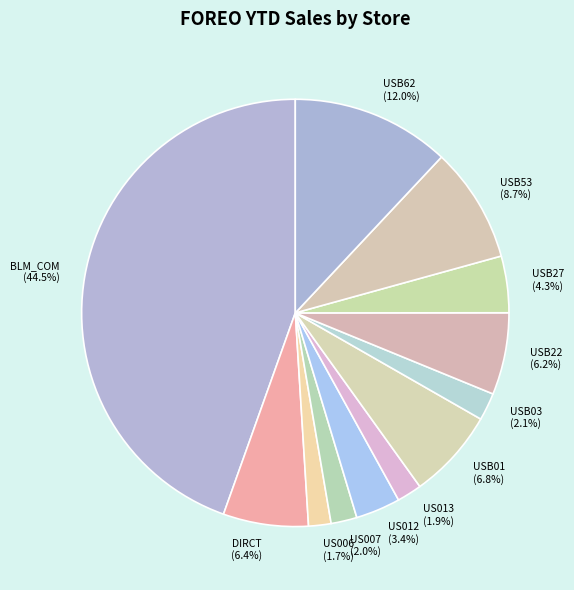

What is the largest slice in the pie chart?

BLM_COM